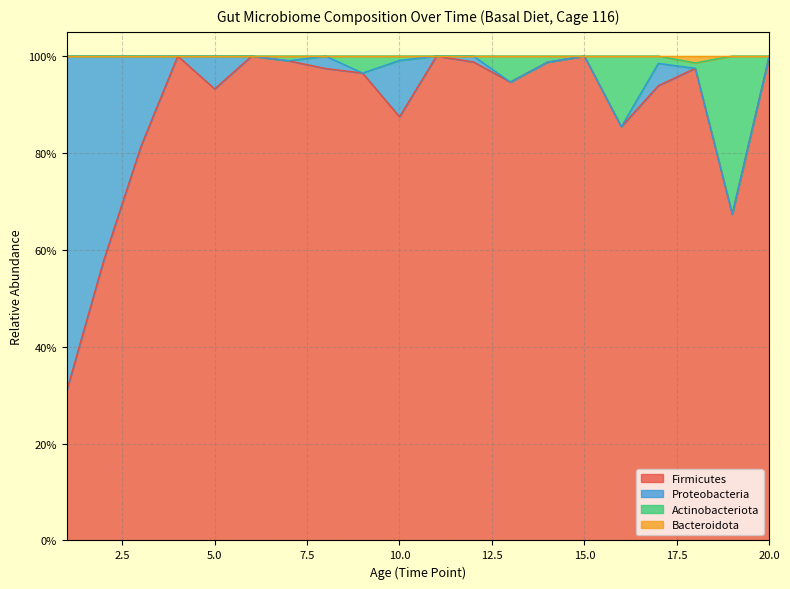

At which category does Firmicutes reach its first local peak?

4